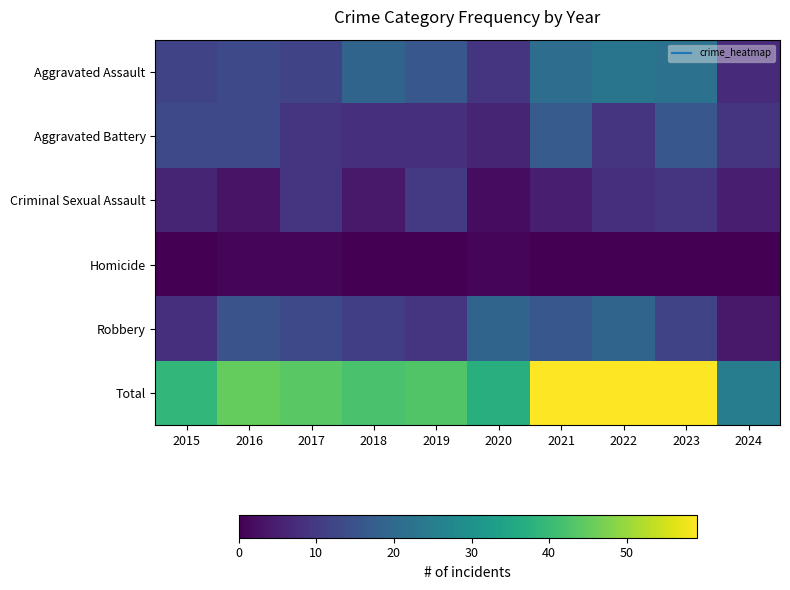

How many series are shown in this chart?

6